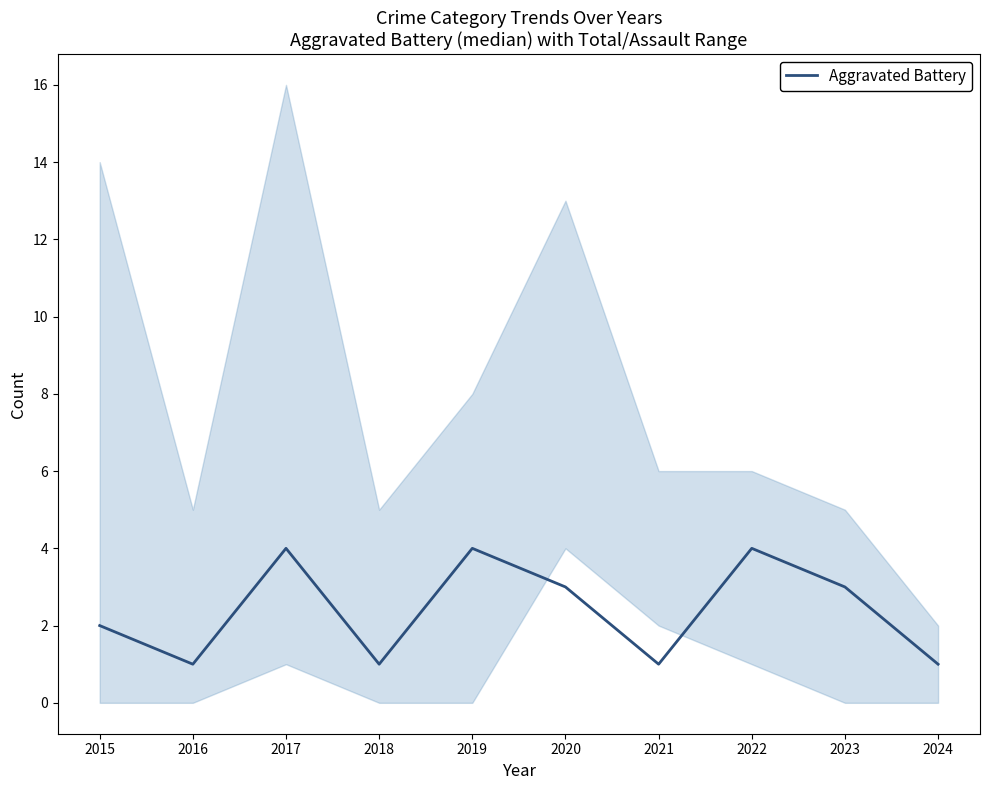

Which category has the highest value across all series?

2017